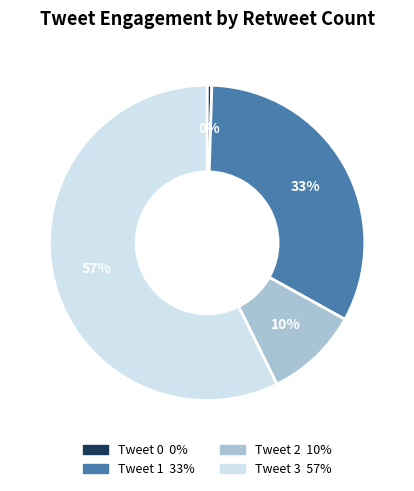

What is the ratio of the value at Tweet 2 to the value at Tweet 3?

0.2